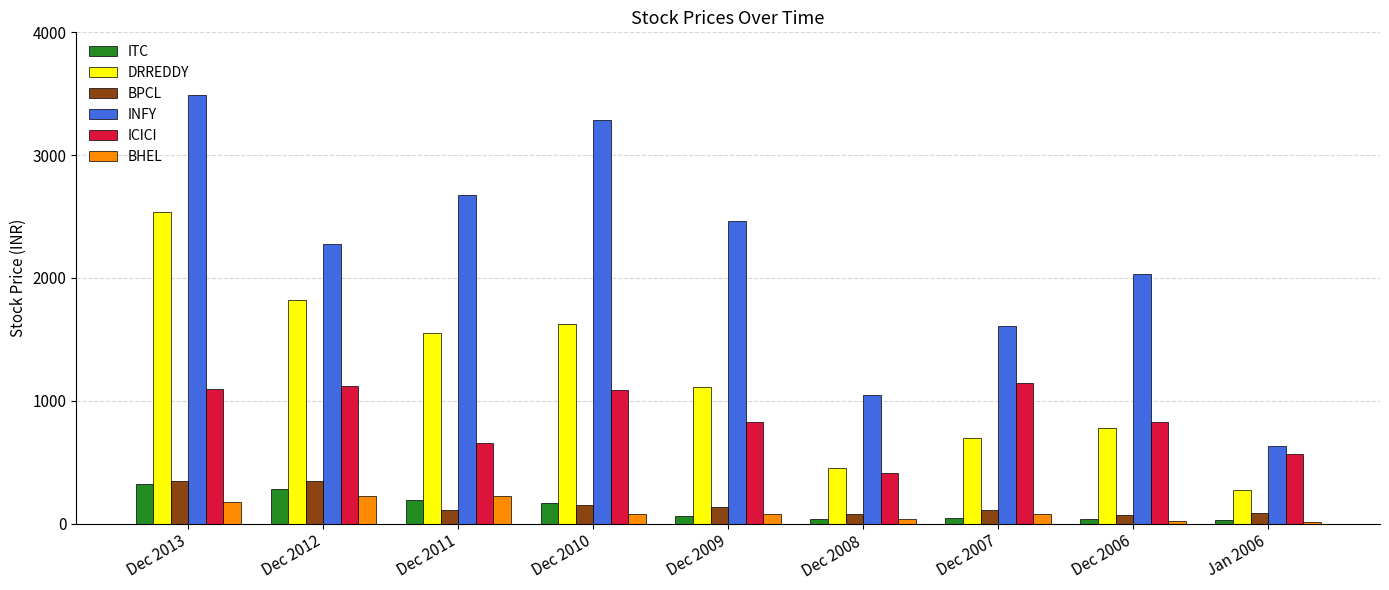

What is the difference between the maximum and minimum values in the BHEL series?

211.3